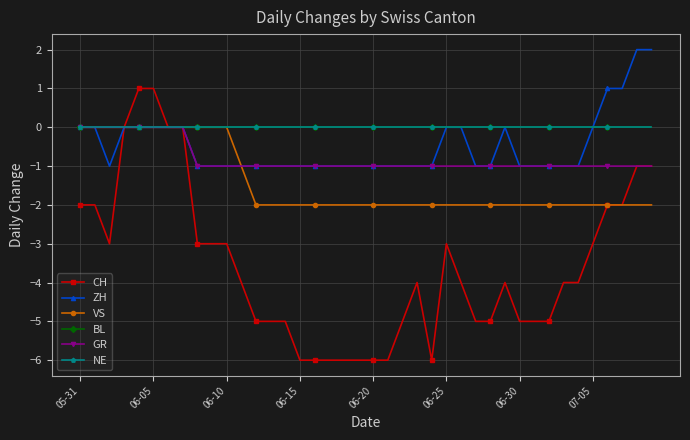

True or false: ZH and BL cross at least once.

False